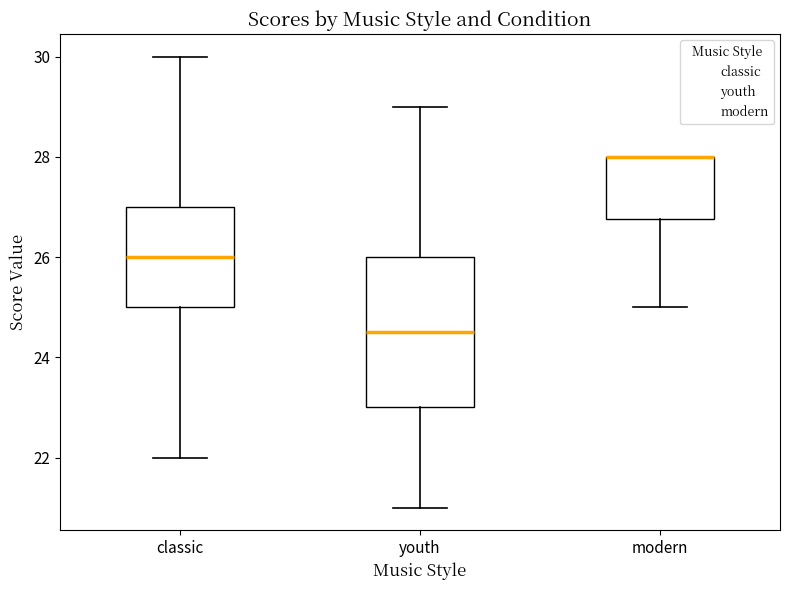

Which box is the tallest, from its lower edge to its upper edge?

youth